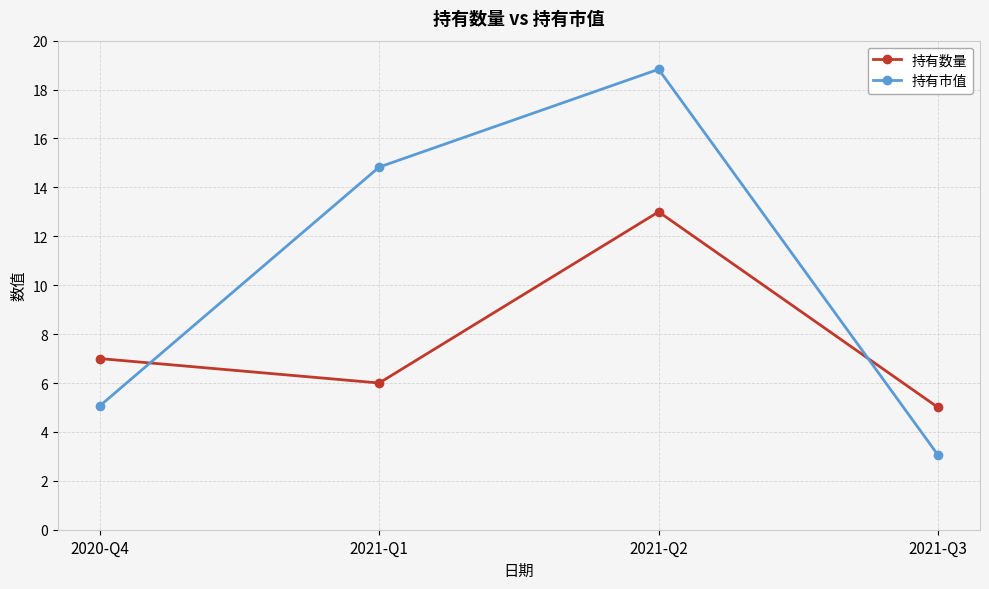

Is it true that 持有市值 equals 5.1 at 2020-Q4?

True